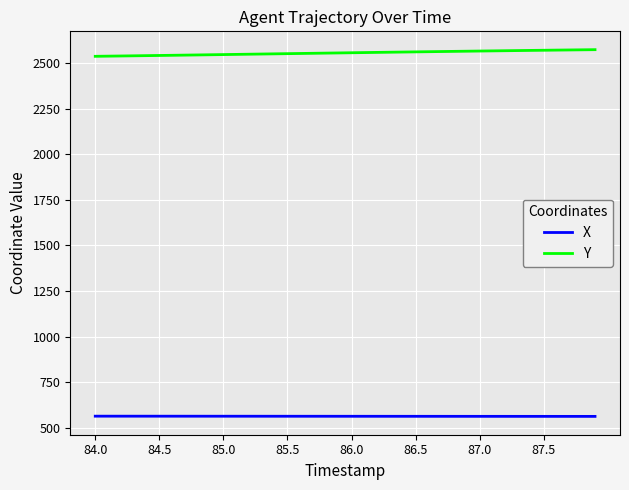

True or false: X and Y intersect in this chart.

False